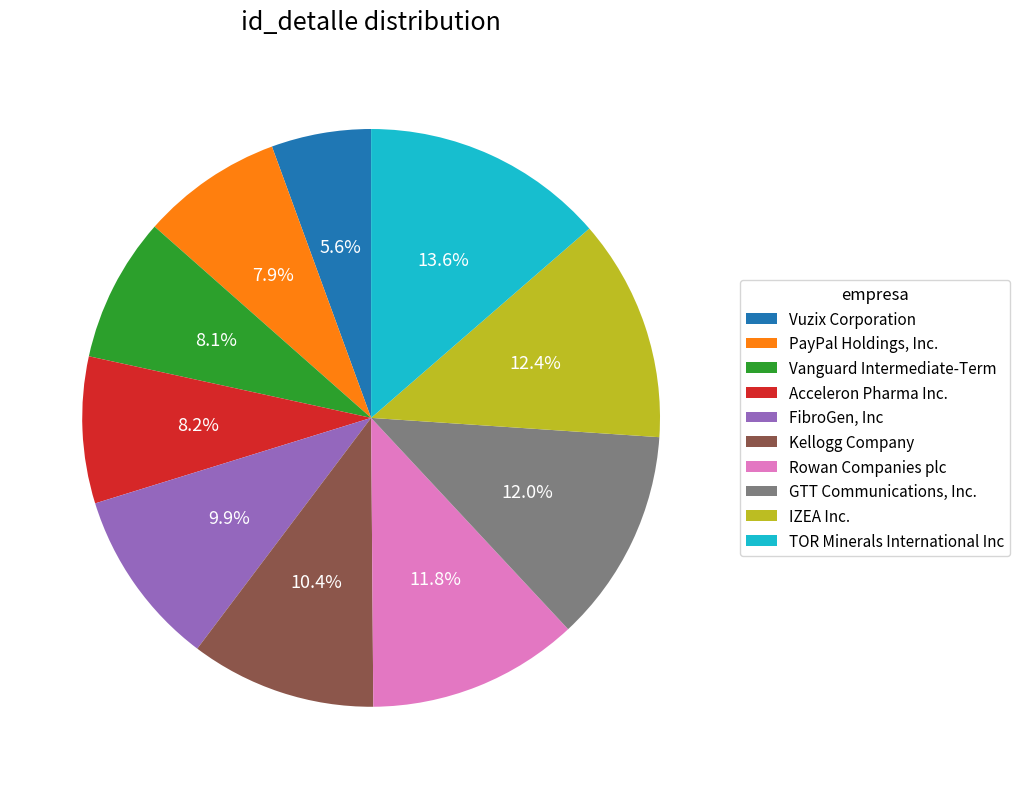

Which has a higher value, Vuzix Corporation or Kellogg Company?

Kellogg Company